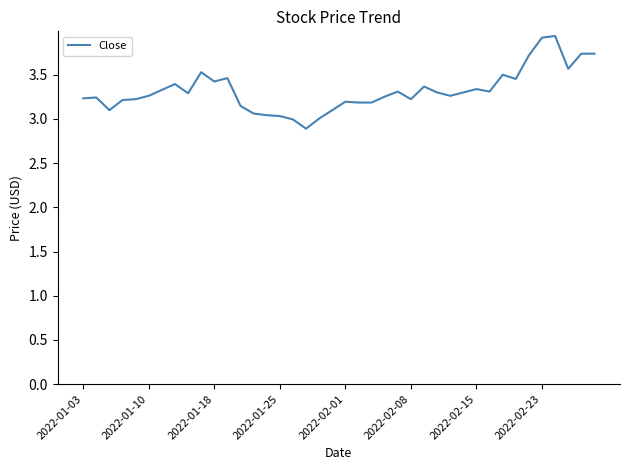

What is the difference between the maximum and minimum values?

1.0